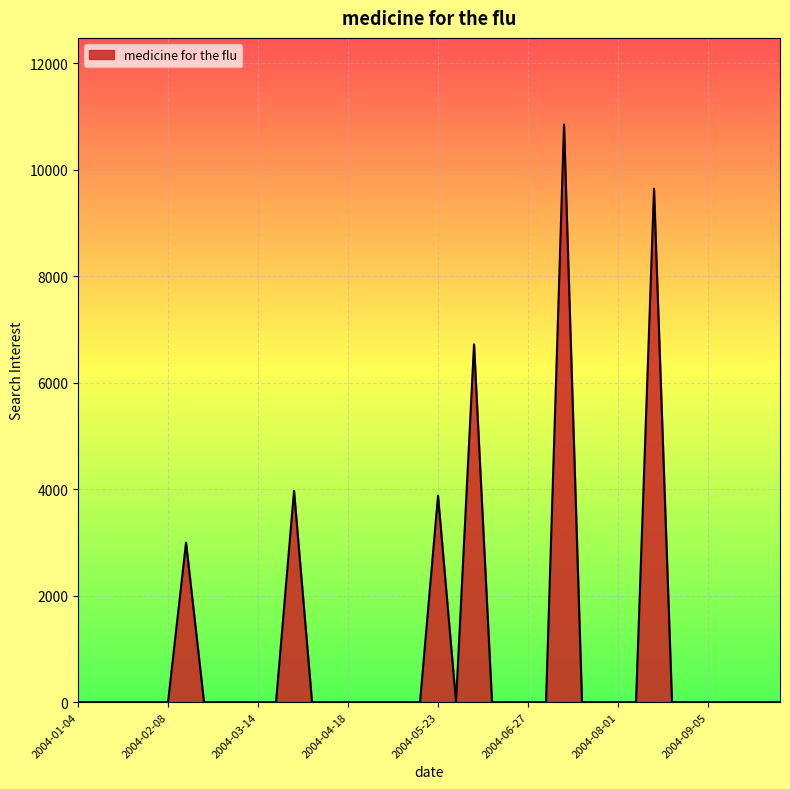

What is the difference between the maximum and minimum values?

10849.2